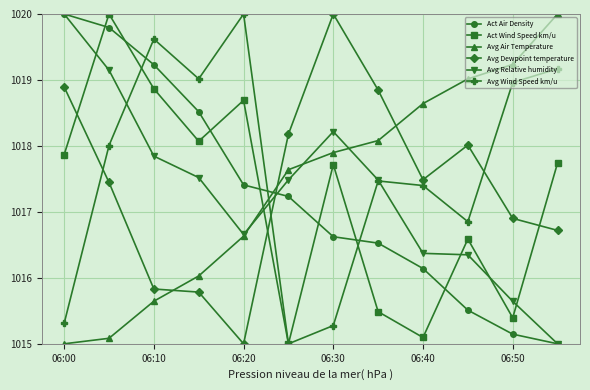

Which series has the largest total across all categories?

Avg Wind Speed km/u